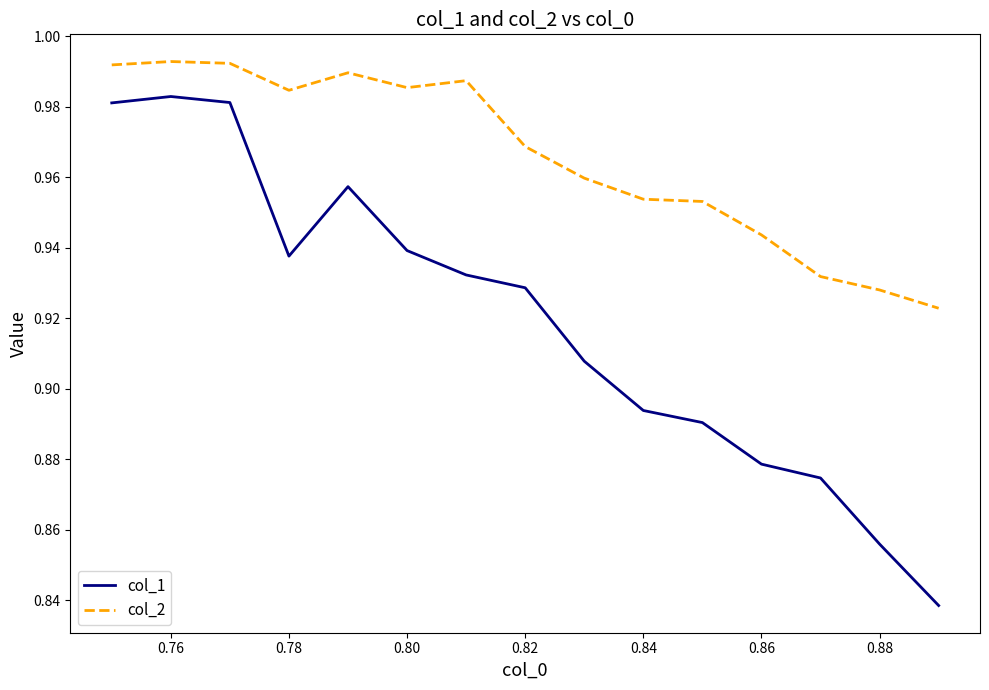

Which series has the widest spread of values?

col_1